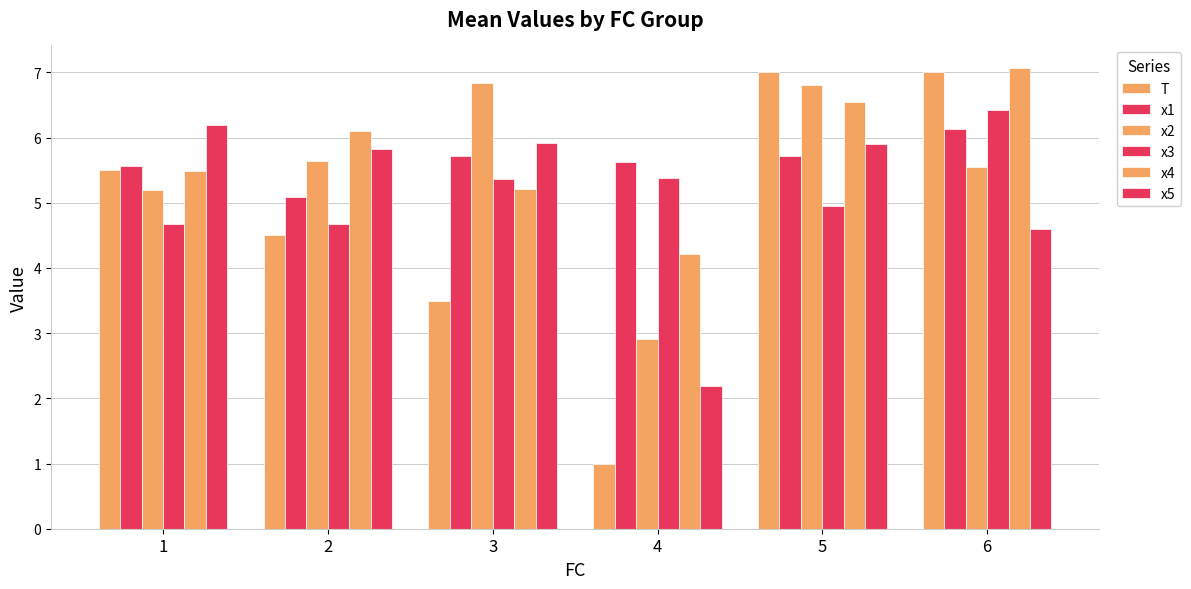

Are the bars horizontal?

No